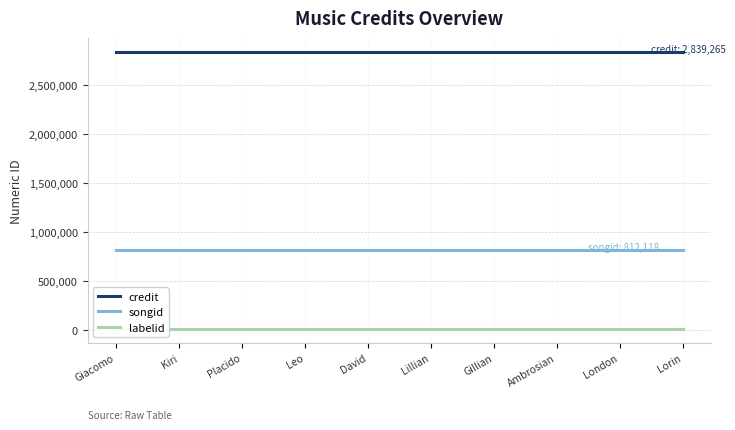

Which series has the widest spread of values?

credit